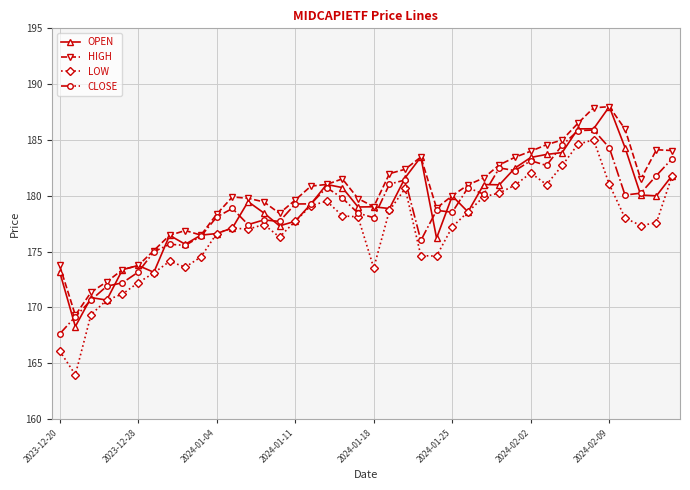

What is the lowest value of the HIGH series?

169.3